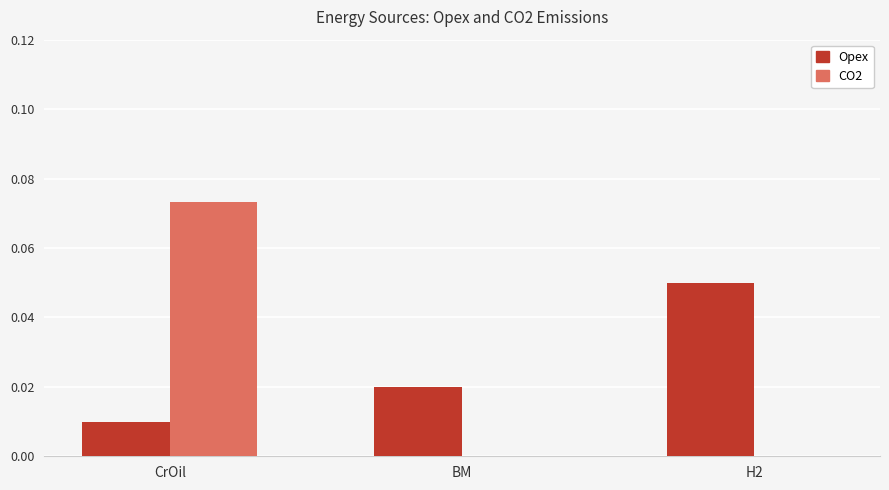

Which series has the largest total across all categories?

Opex